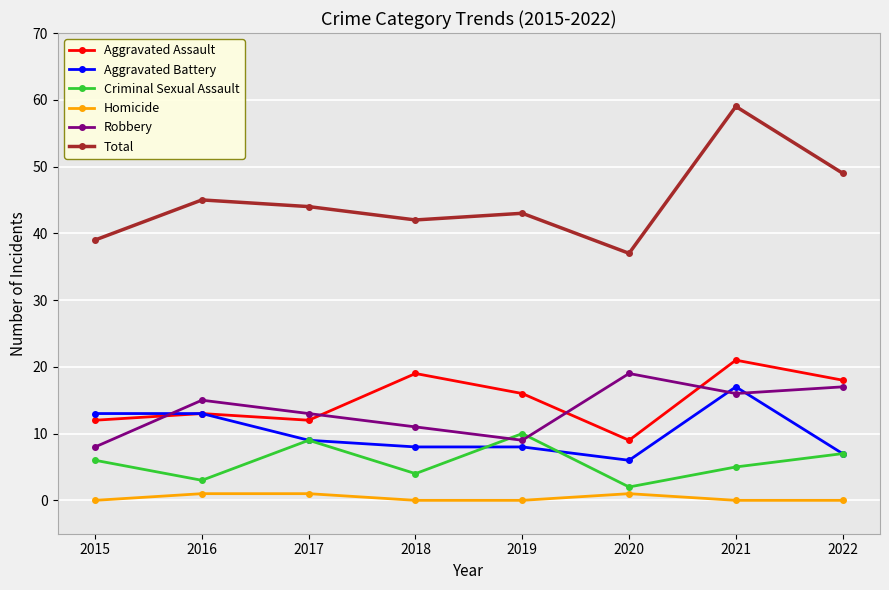

Which category has the lowest value in the Criminal Sexual Assault series?

2020